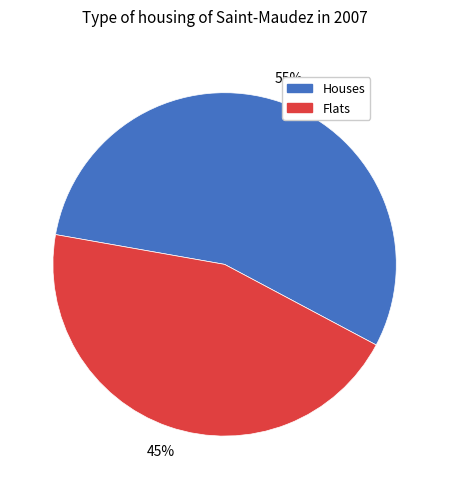

Count the number of slices in the pie.

2